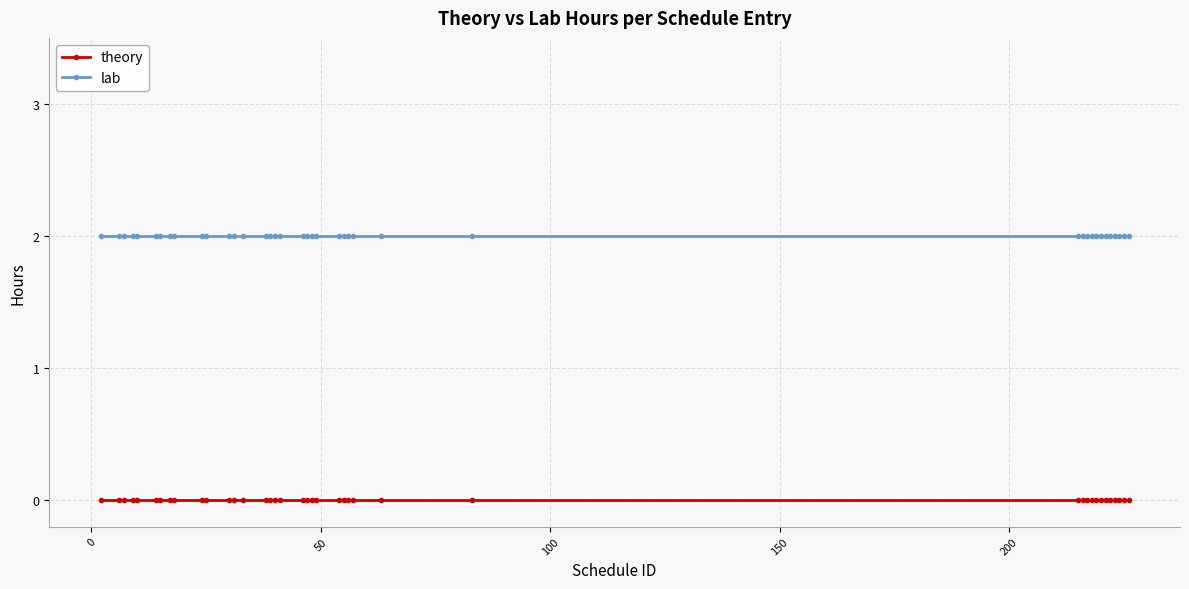

What is the sum of all lab values?

80